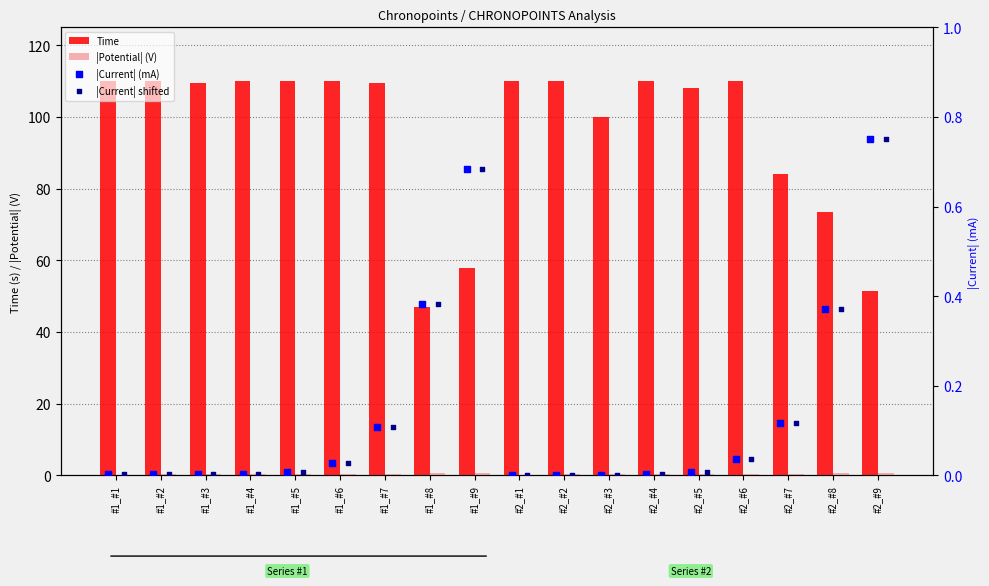

Which series reaches the minimum Y coordinate?

|Current| (mA)